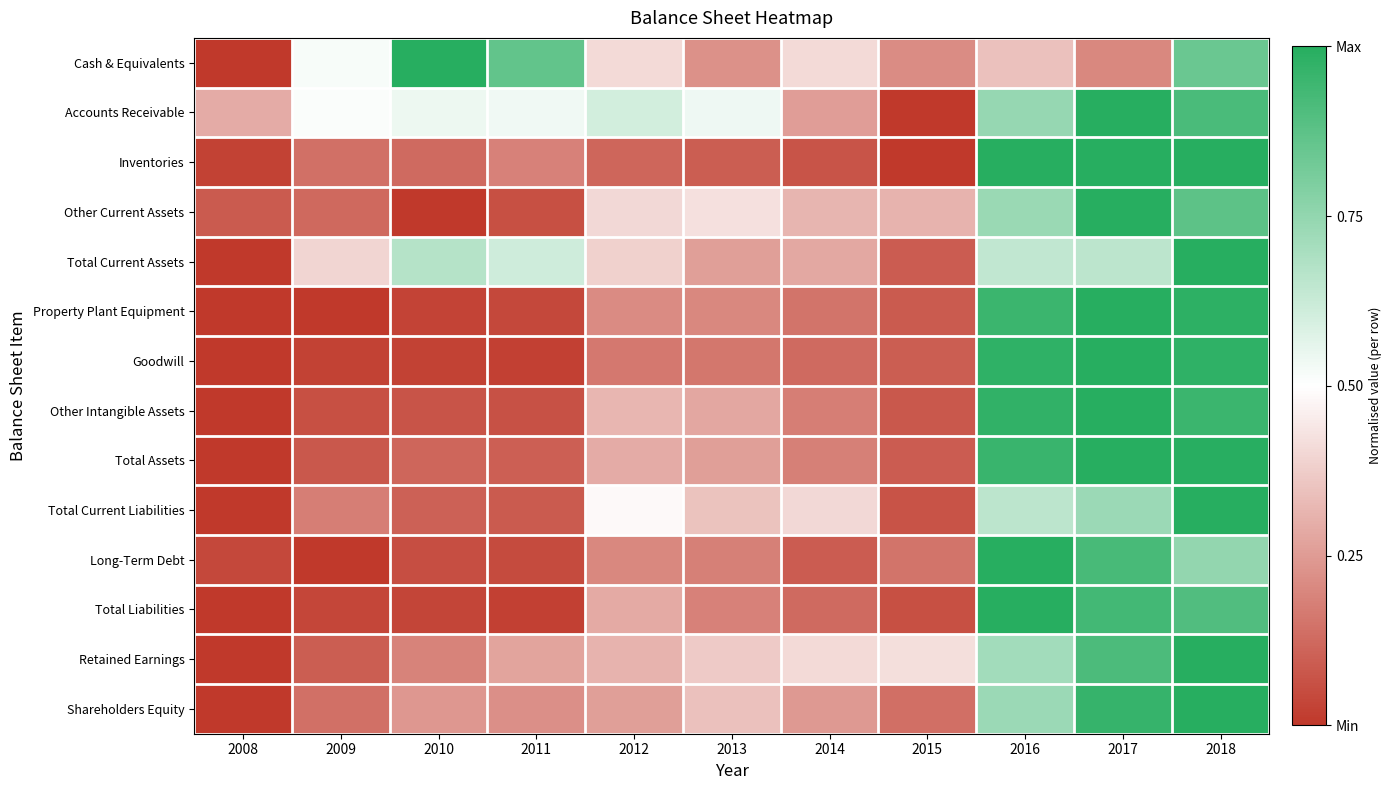

What is the spread (max minus min) of values at 2016?

0.7